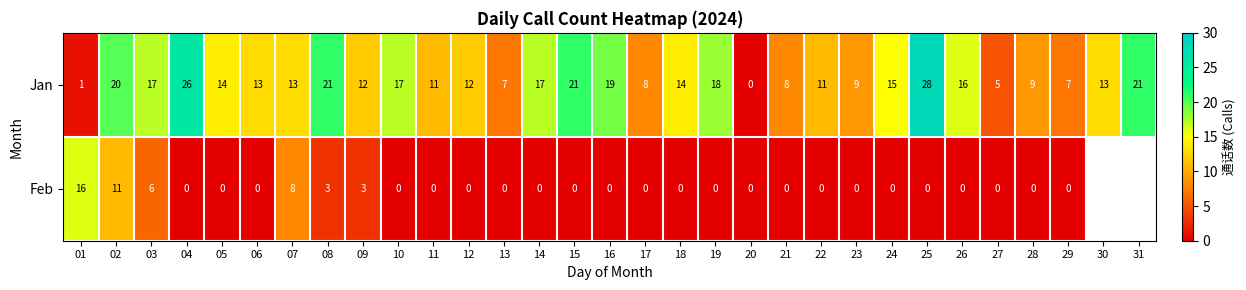

How many distinct data groups are displayed?

2